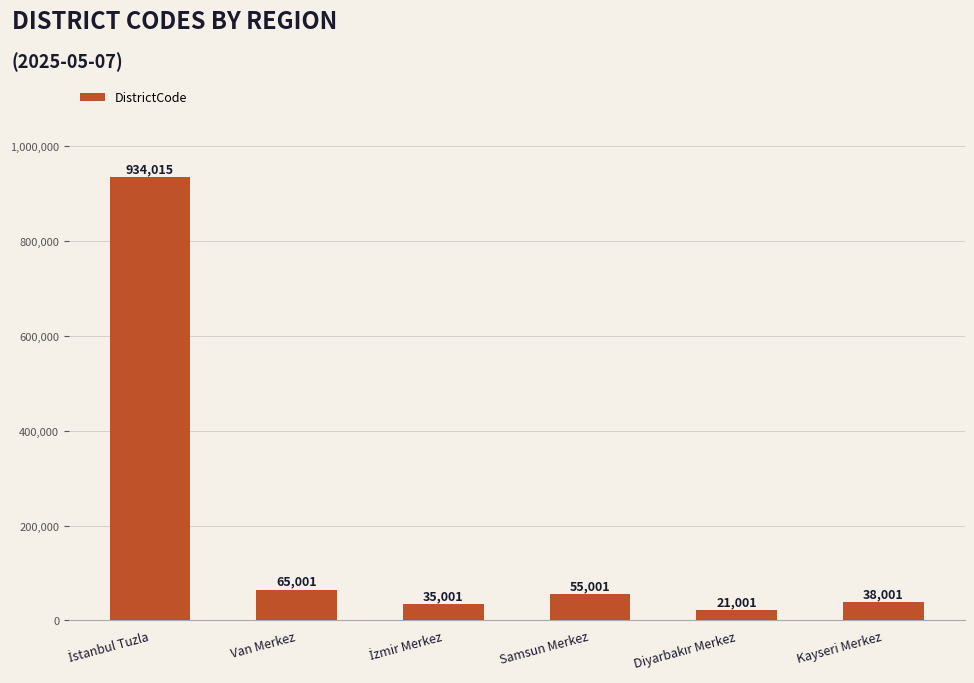

Does the chart contain stacked bars?

No